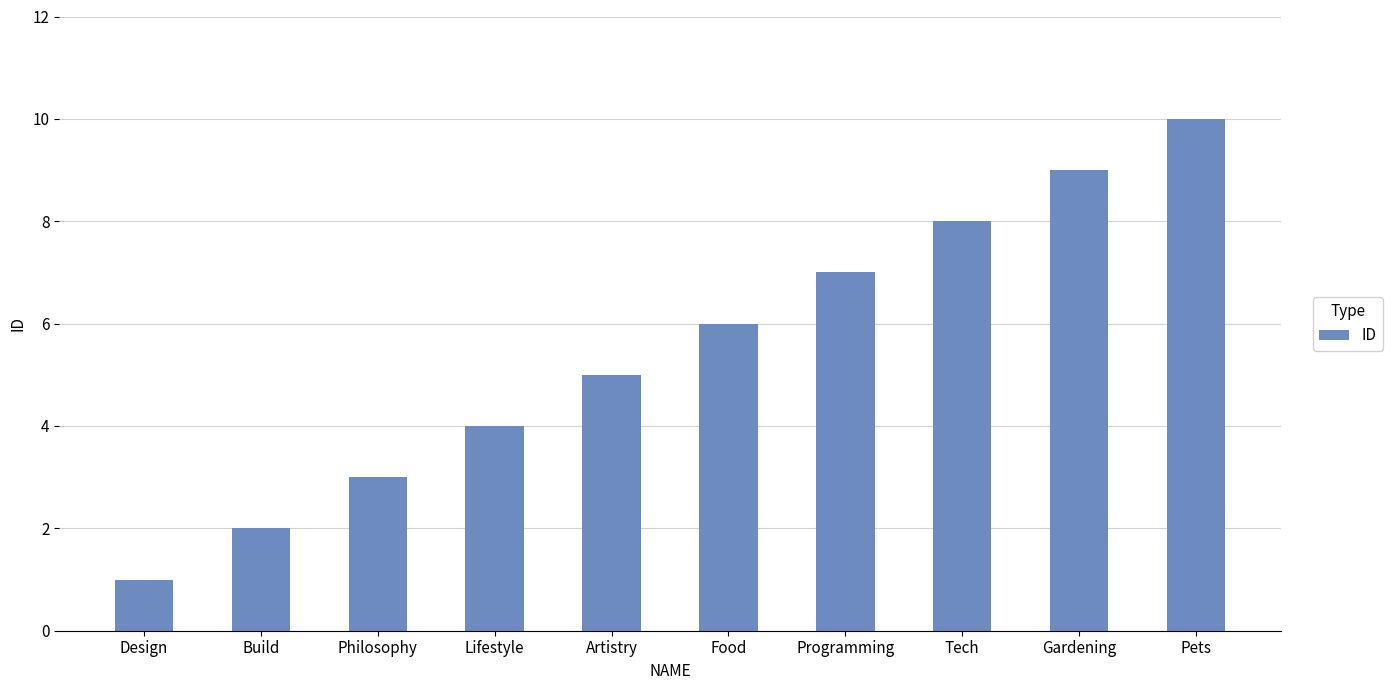

Which category has the highest value across all series?

Pets